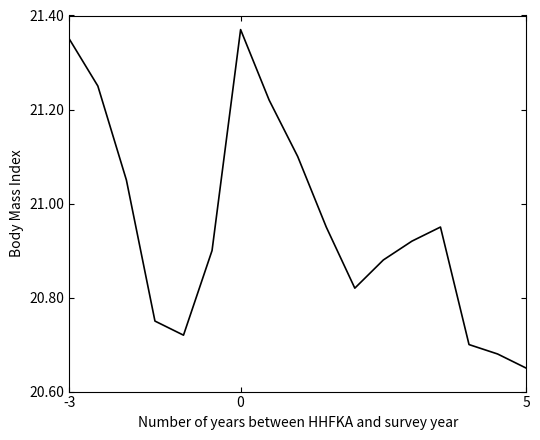

What is the difference between the maximum and minimum values?

0.7